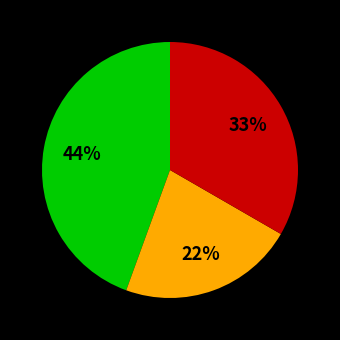

Does any single category account for the majority?

No